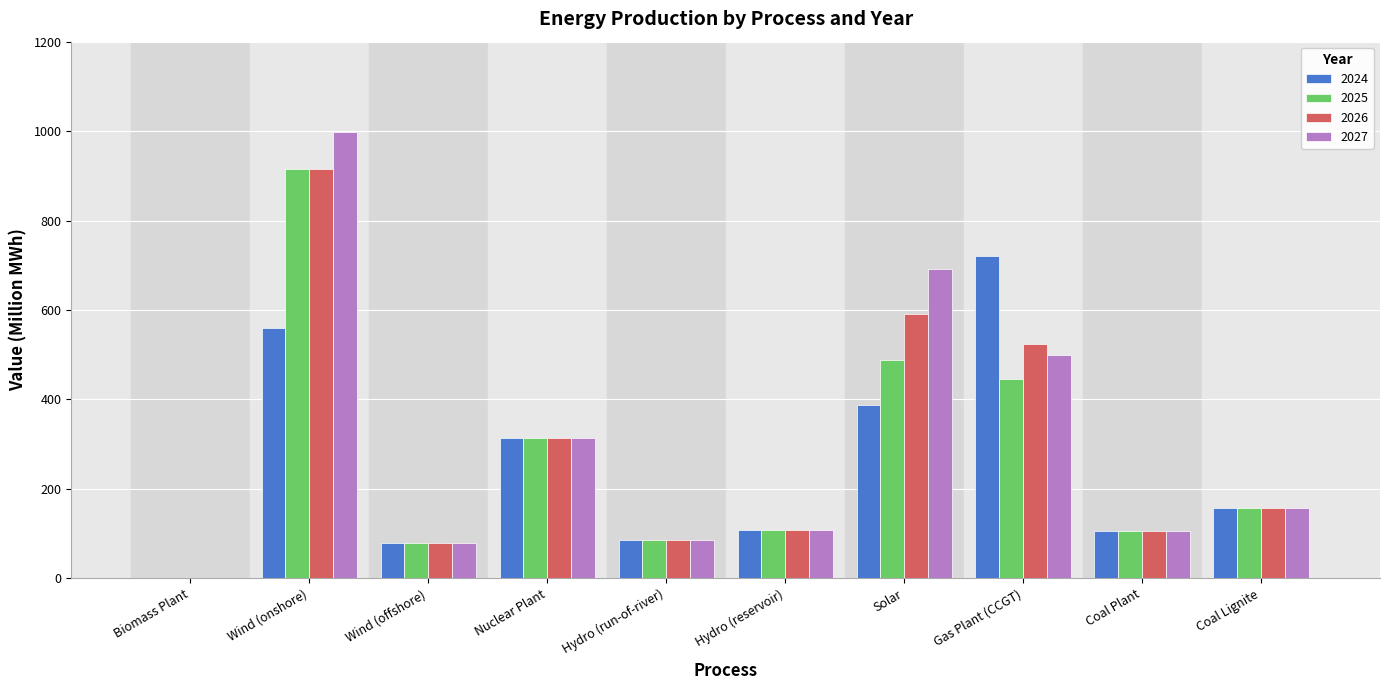

Where does the 2026 series first go above 156?

Wind (onshore)